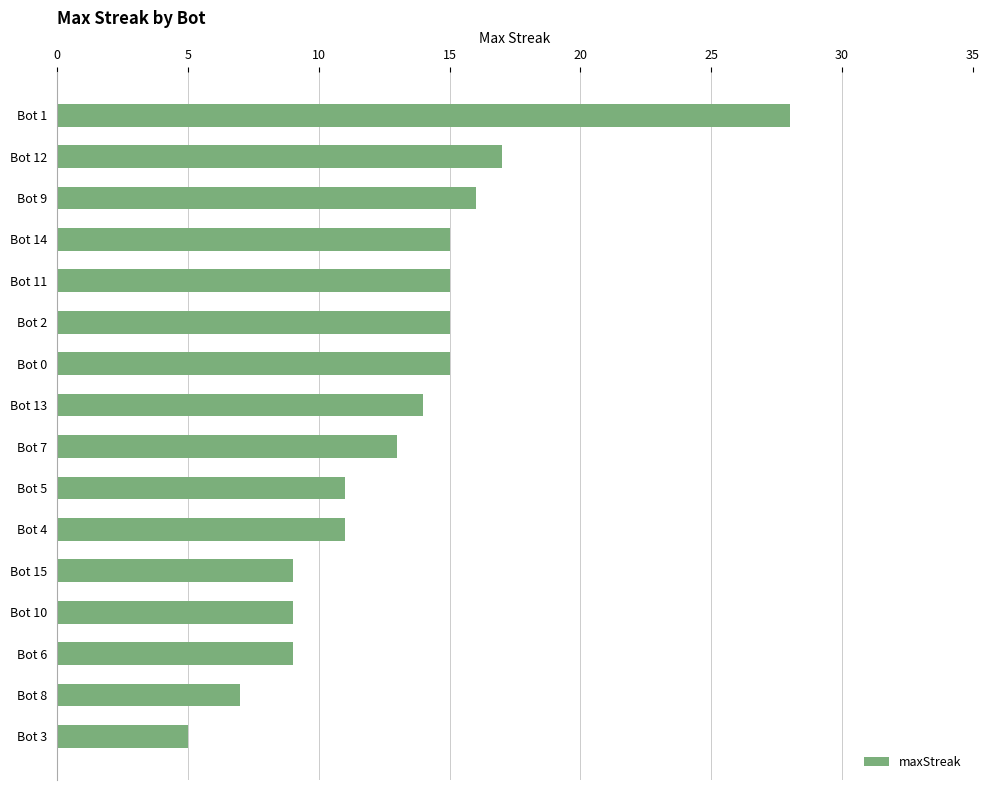

Are the bars horizontal?

Yes